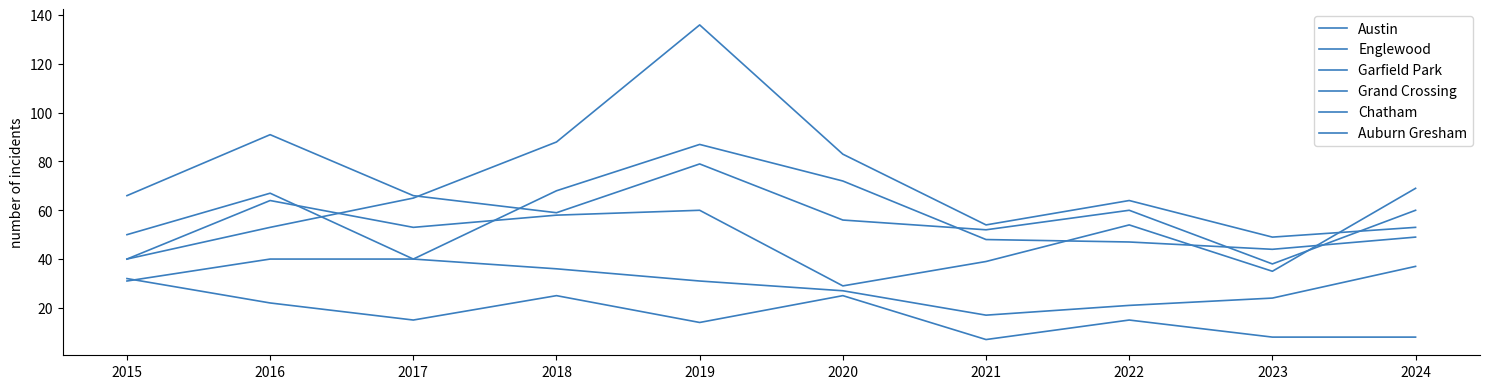

True or false: Austin and Auburn Gresham intersect in this chart.

False